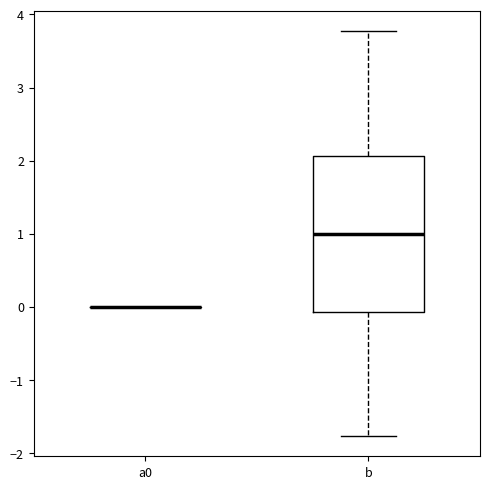

Where does the lower whisker of the box for b end on the y-axis? The values are not printed on the chart, so give them approximately, as read against the axis.

-1.8